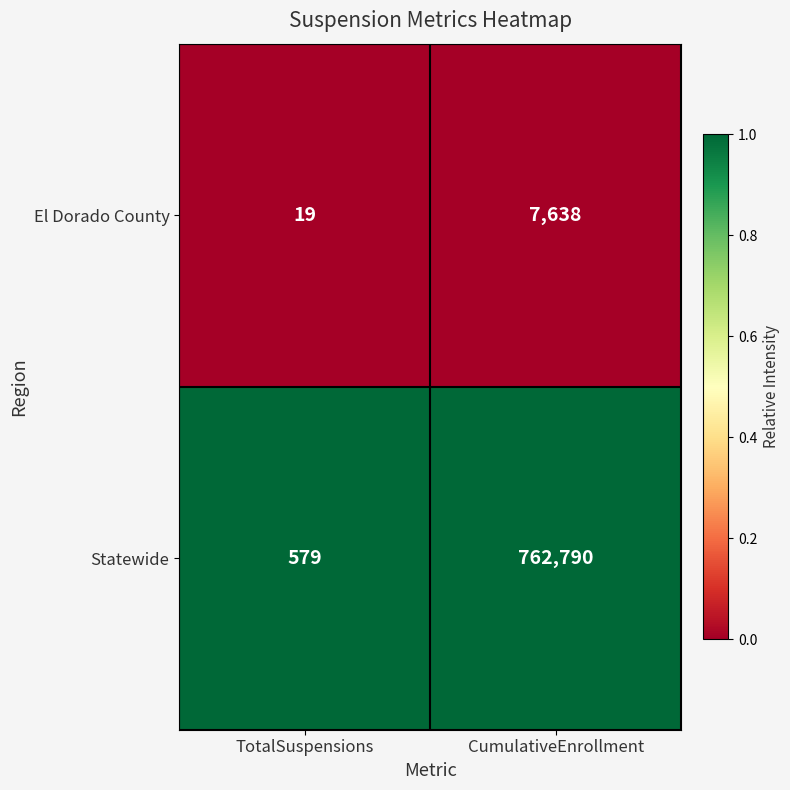

Reading left to right, list all the values displayed in this chart.

El Dorado County: 19	7638
Statewide: 579	762790